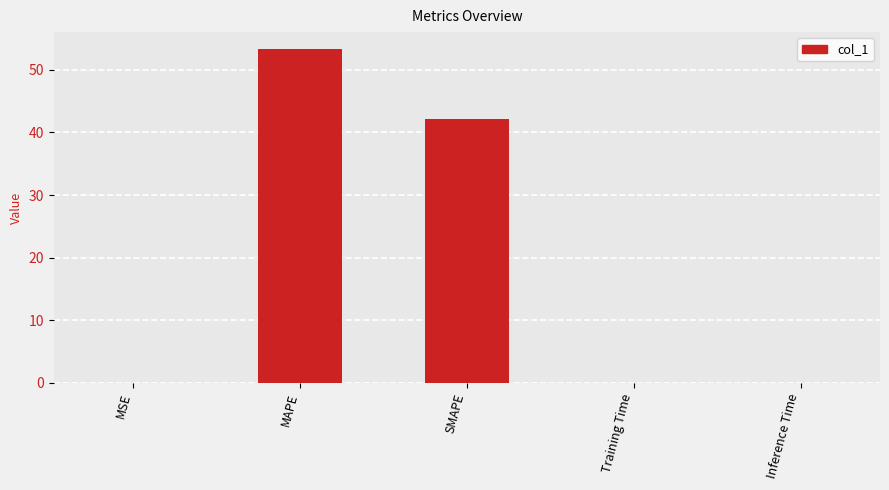

Which has a higher value, MAPE or MSE?

MAPE